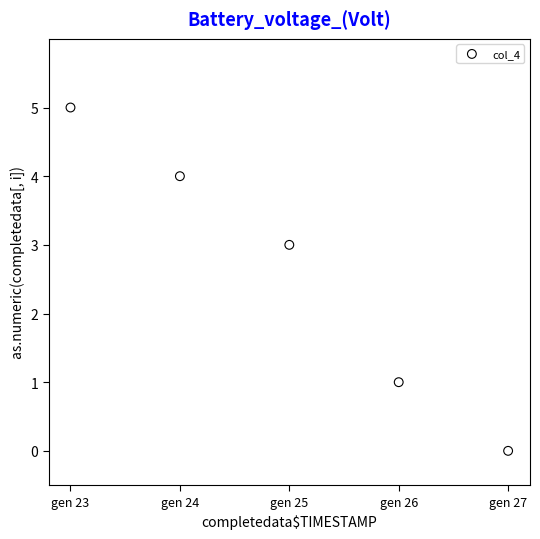

What is the range of Y values (max minus min)?

5